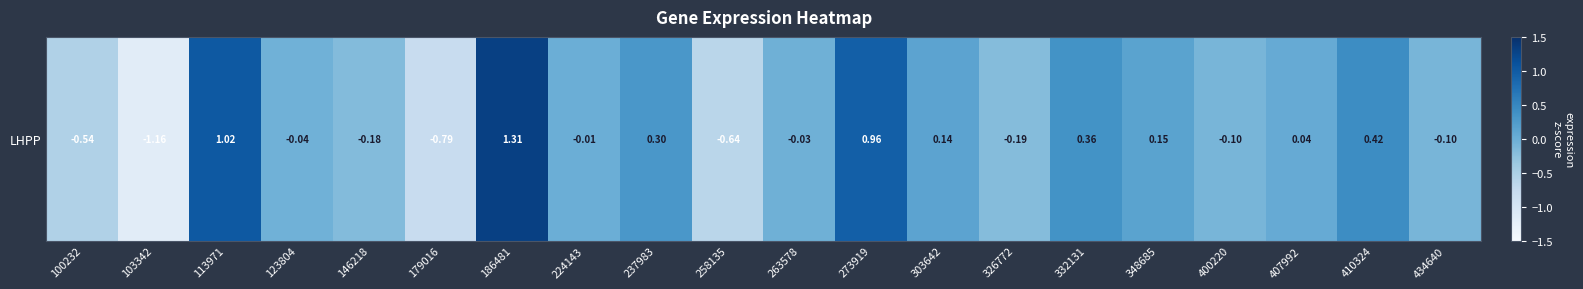

Which has a higher value, 400220 or 103342?

400220